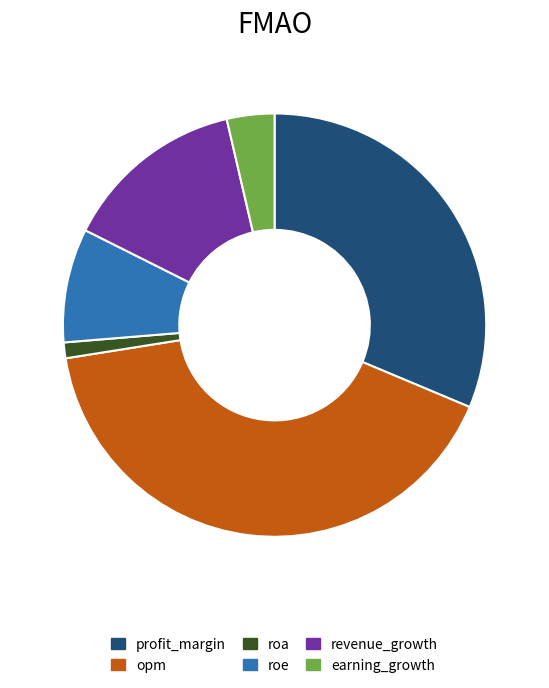

The opm slice represents 35% of the pie. True or false?

False